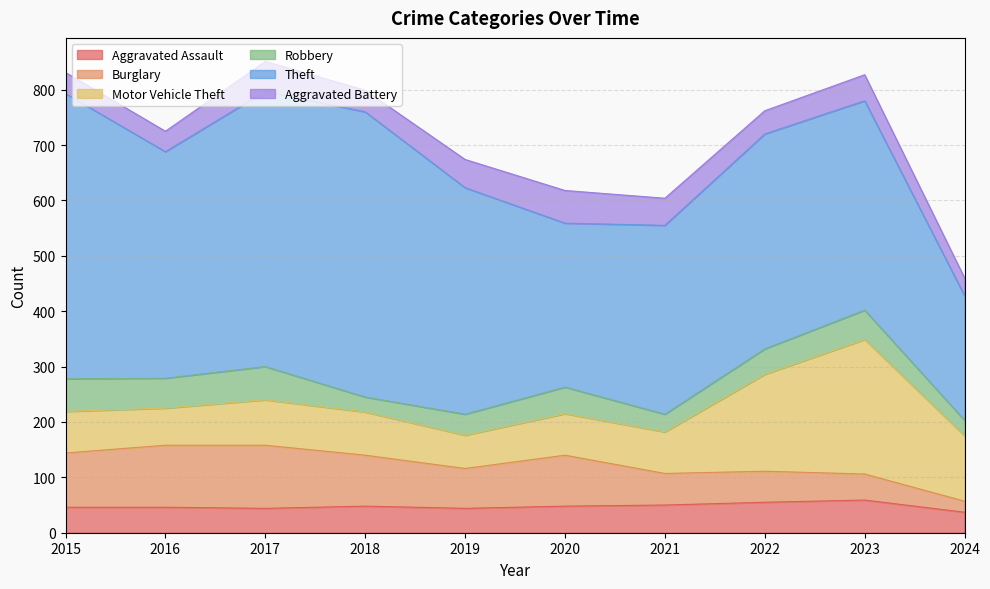

In Aggravated Battery, how many points are lower than both neighbors (excluding endpoints)?

3